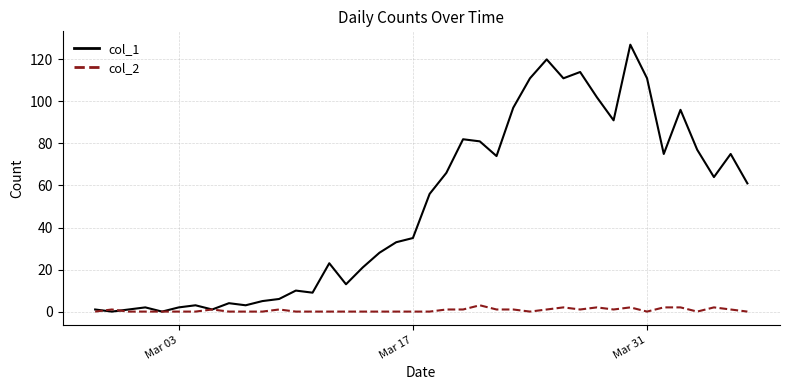

List the series in order of their peak value, highest first.

col_1, col_2